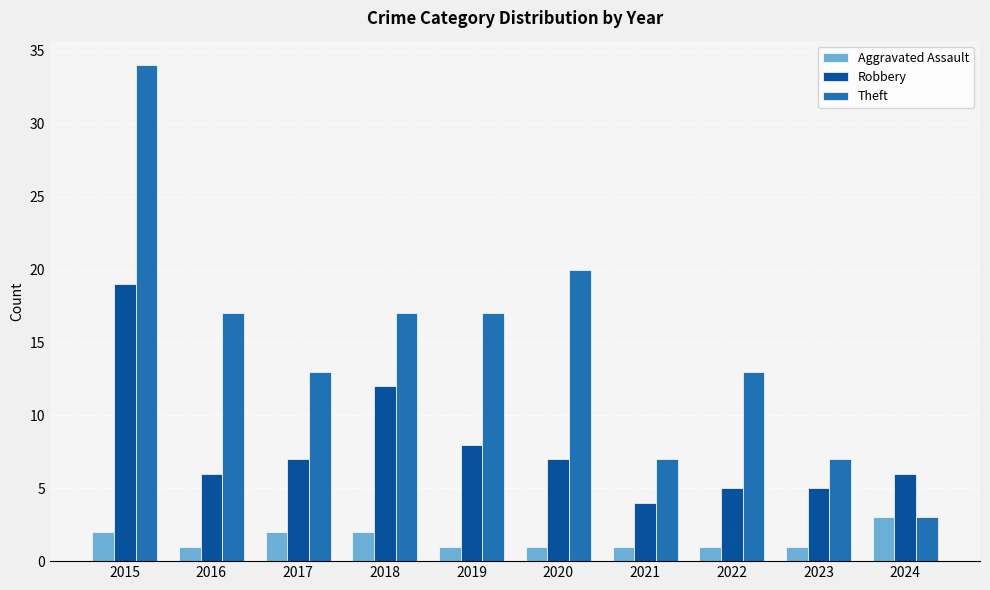

At how many categories does at least one series exceed 33?

1